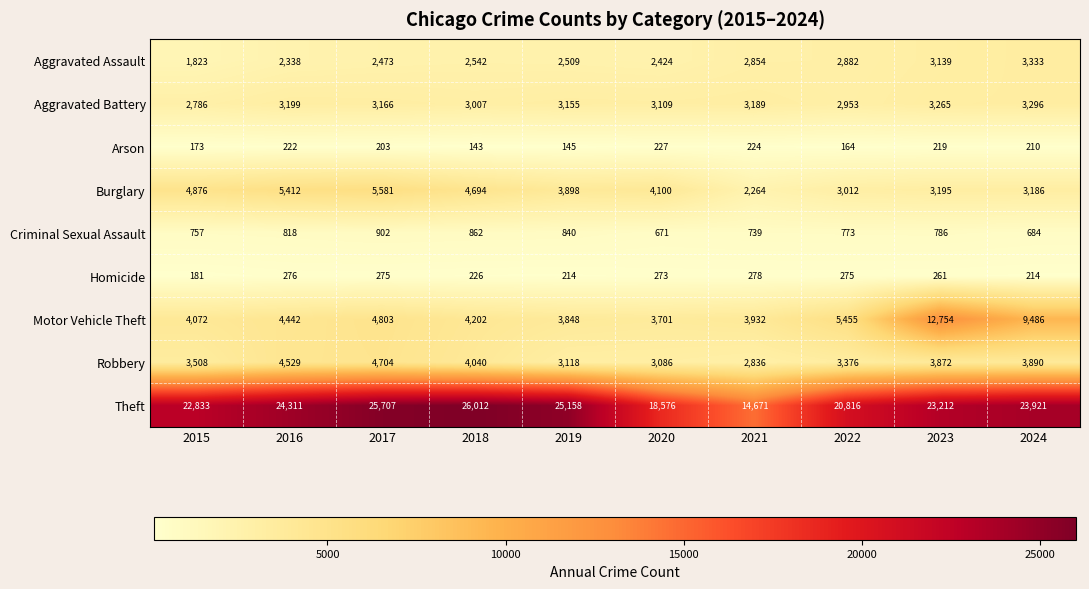

What is the minimum value shown in the chart?

143